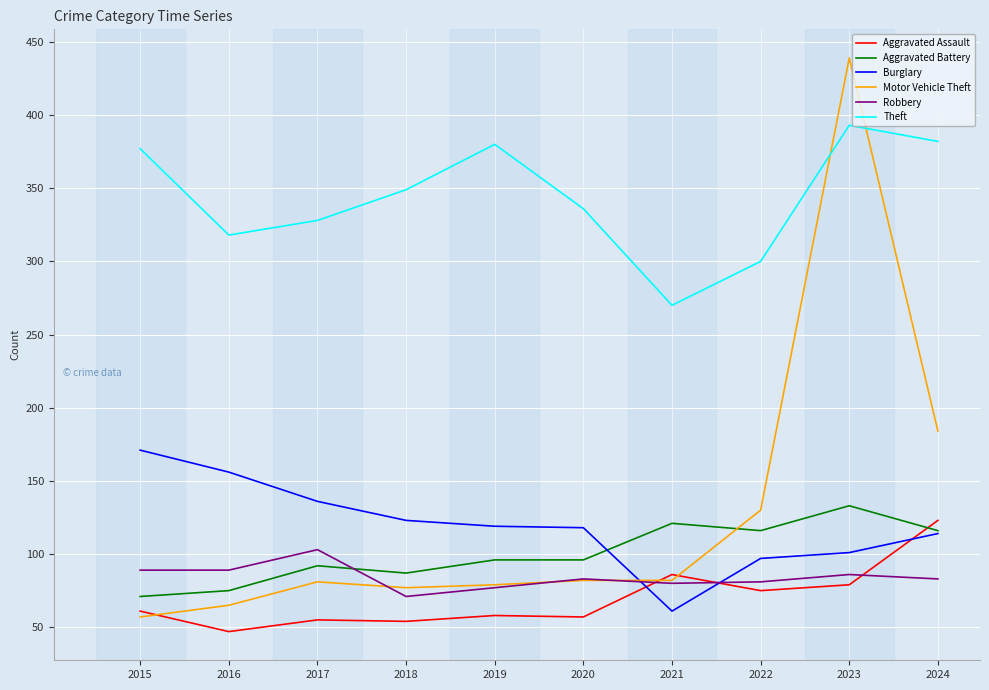

How many lines are shown in the chart?

6